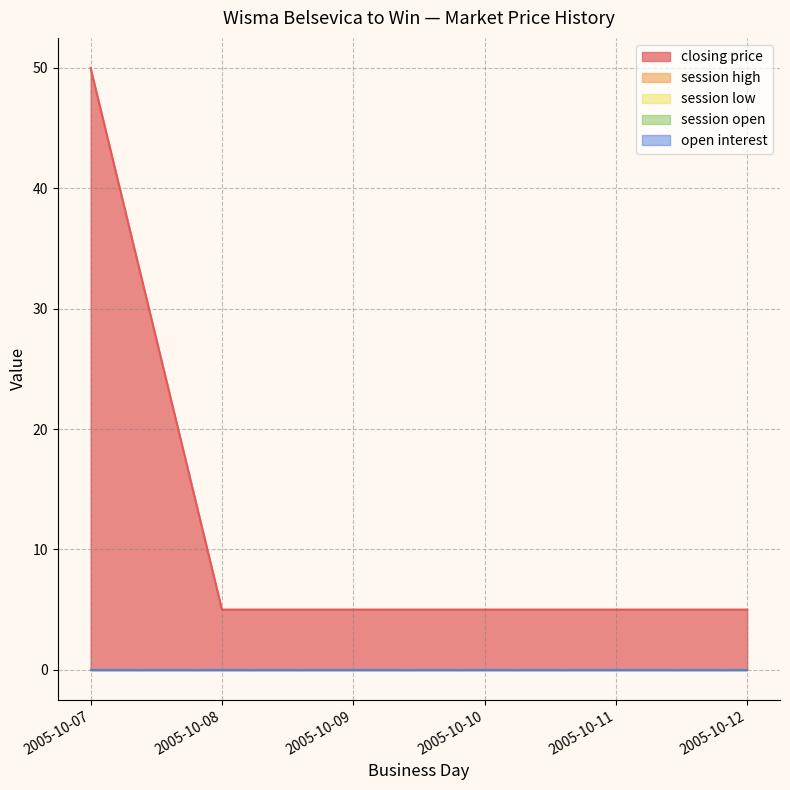

What are all the series names shown in the legend?

closing price, session high, session low, session open, open interest